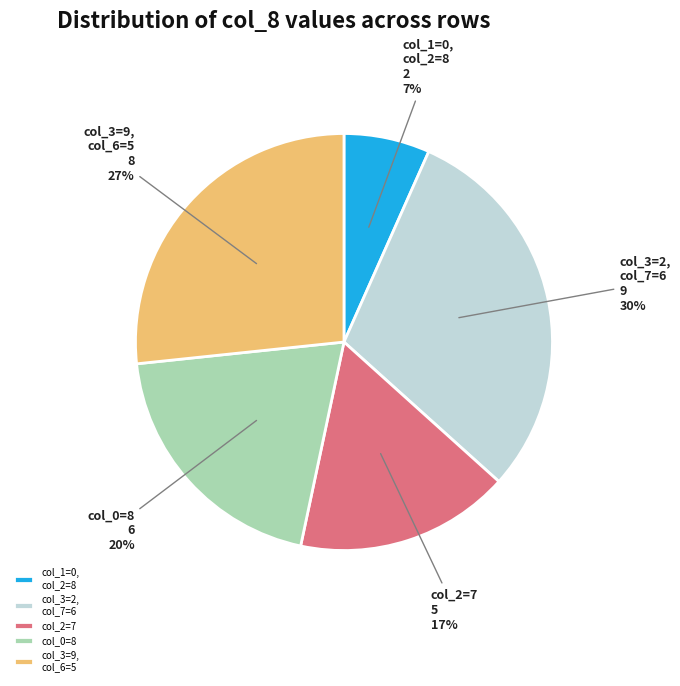

To the nearest percent, what is the average slice percentage?

20%